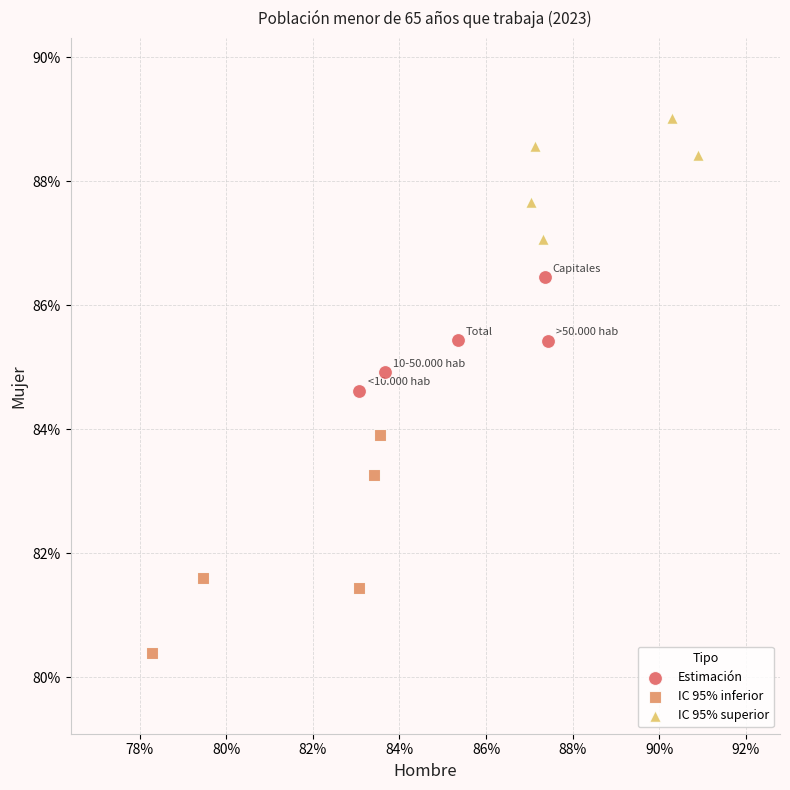

What are all the series names shown in the legend?

Estimación, IC 95% inferior, IC 95% superior